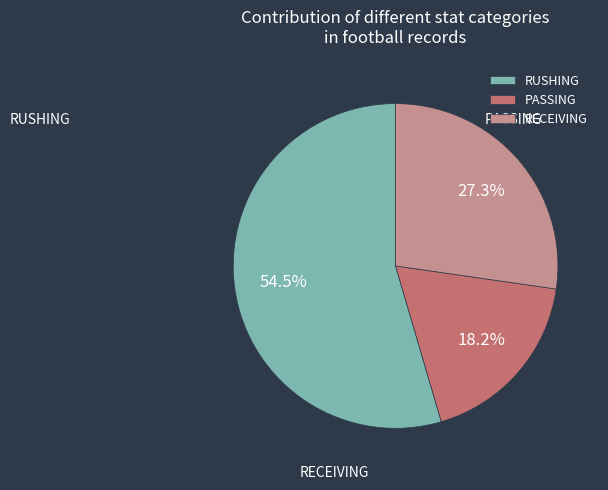

Which has a higher value, RECEIVING or RUSHING?

RUSHING